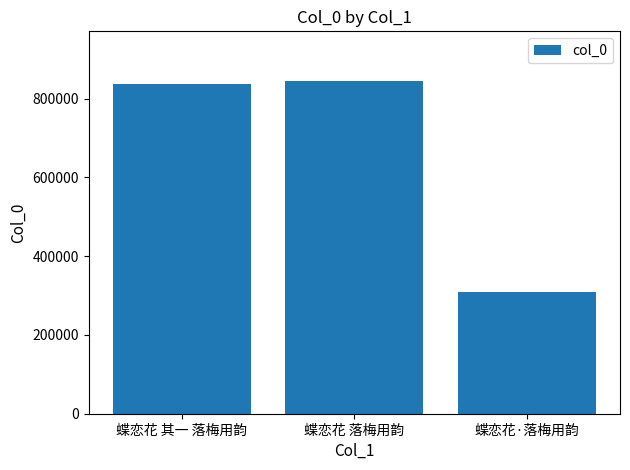

The chart shows a value of 1280230 at 蝶恋花 落梅用韵. True or false?

False